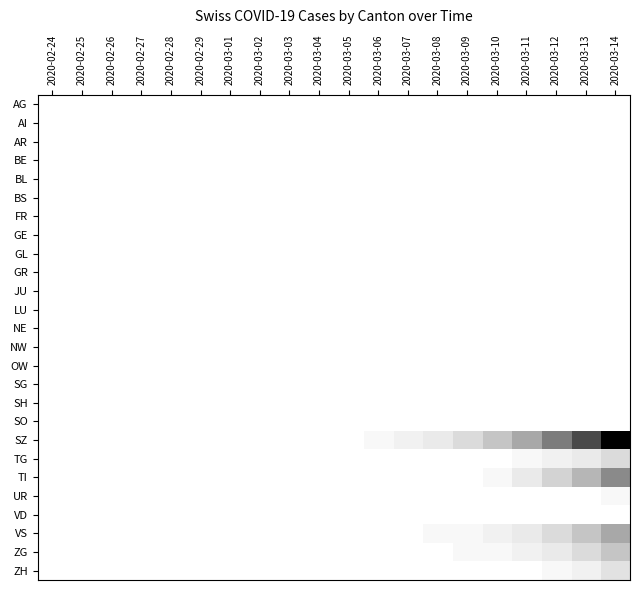

What is the spread (max minus min) of values at 2020-03-08?

3